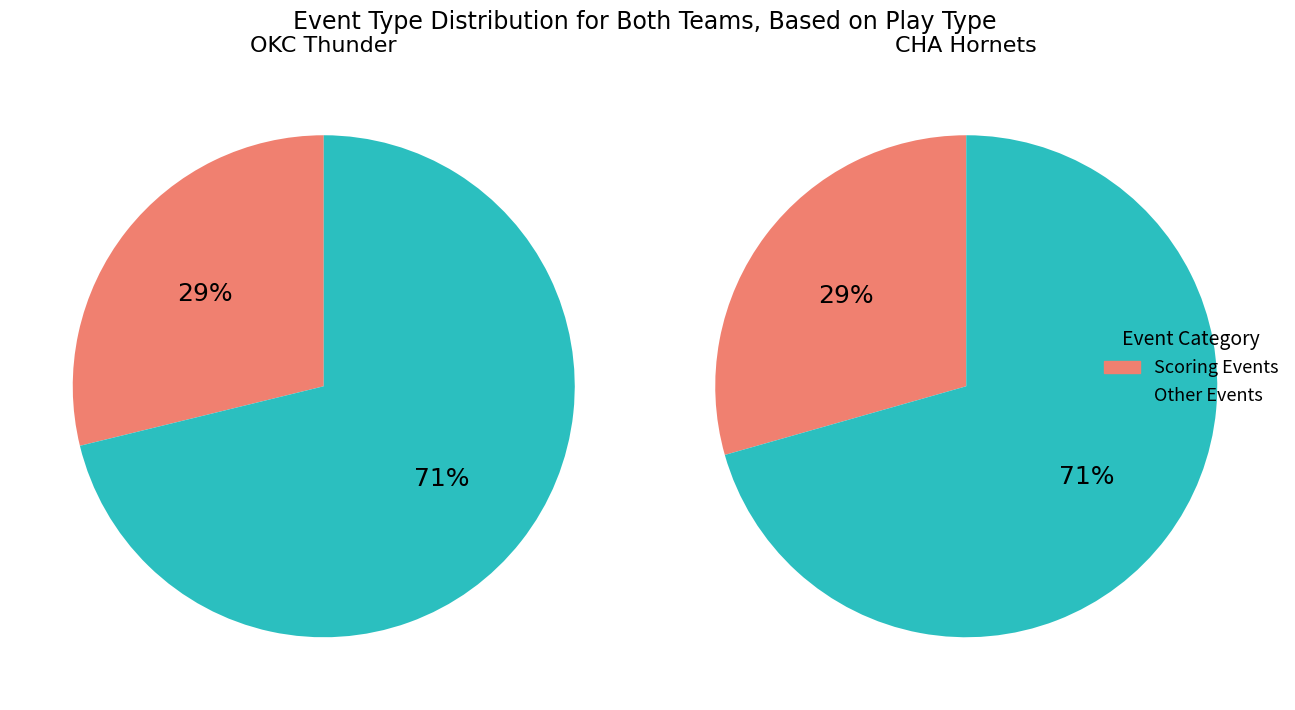

Does okc_values account for over 50% of the chart?

No